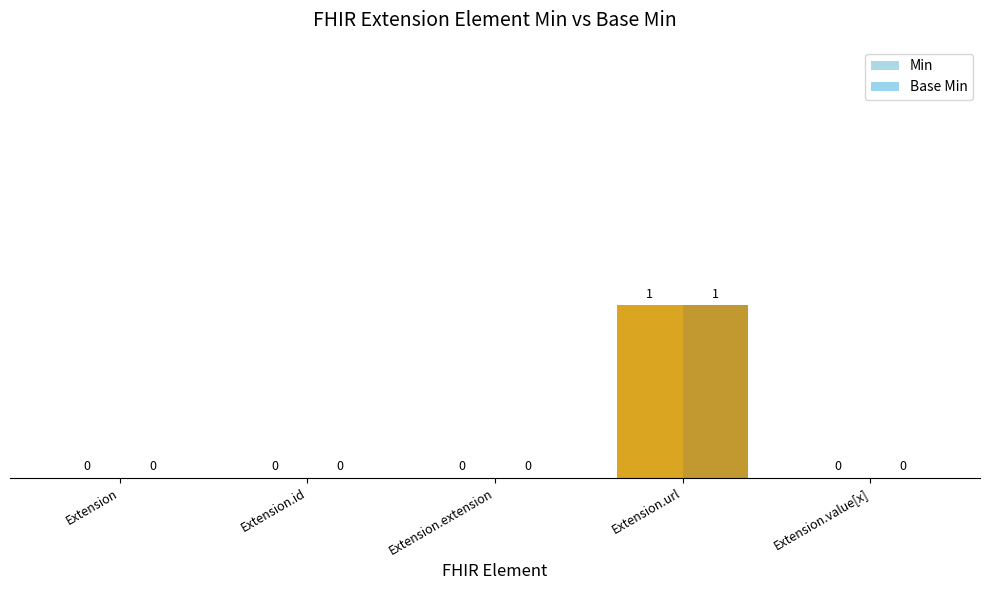

What position from the right is Extension?

5